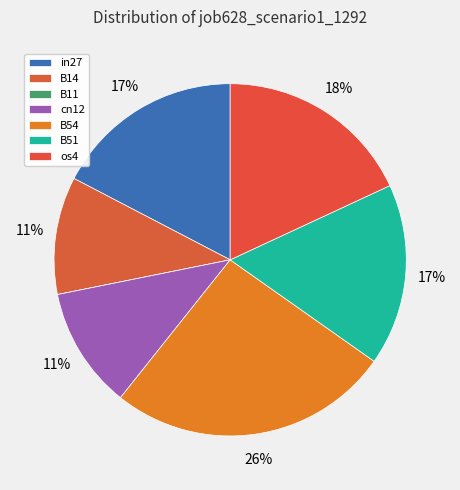

Does B51 represent more than half of the total?

No